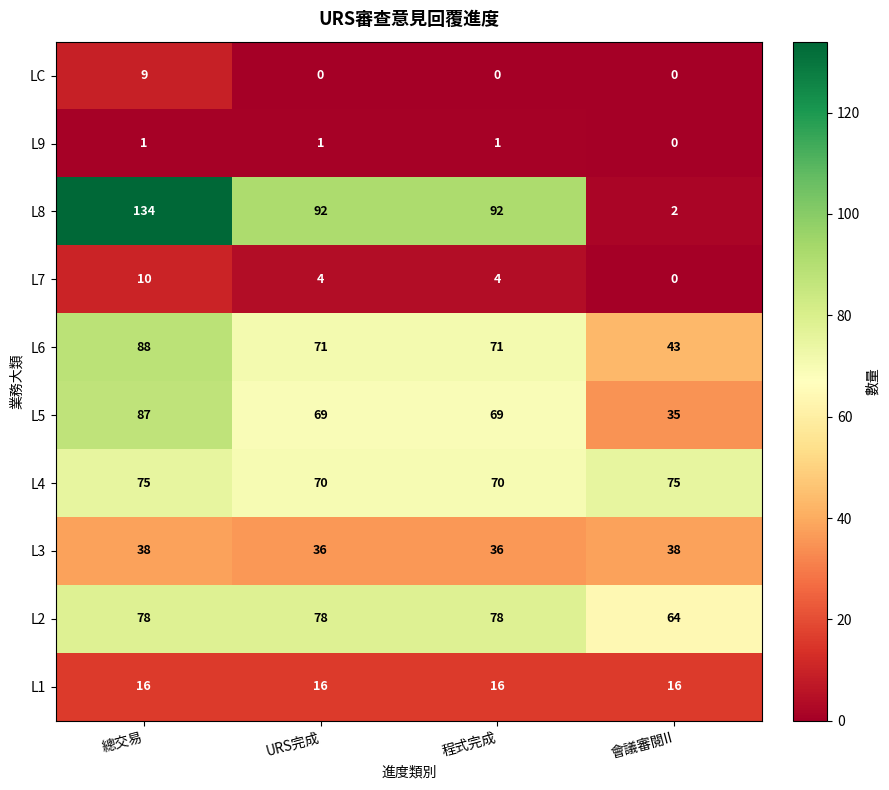

How many L6 values are between 71 and 88?

3